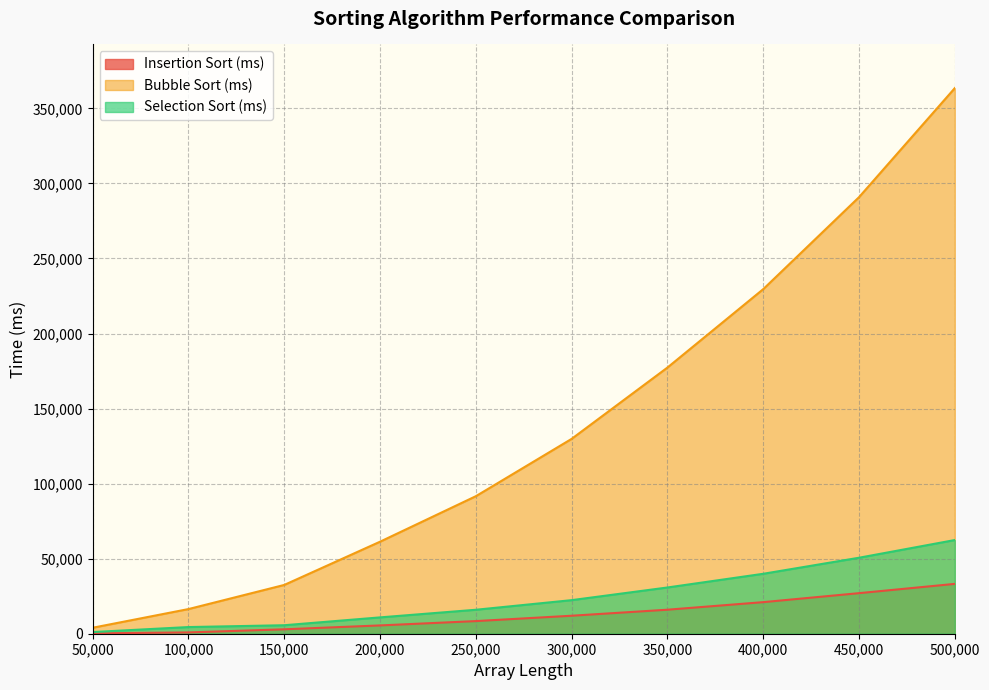

What is the spread (max minus min) of values at 350,000?

161324